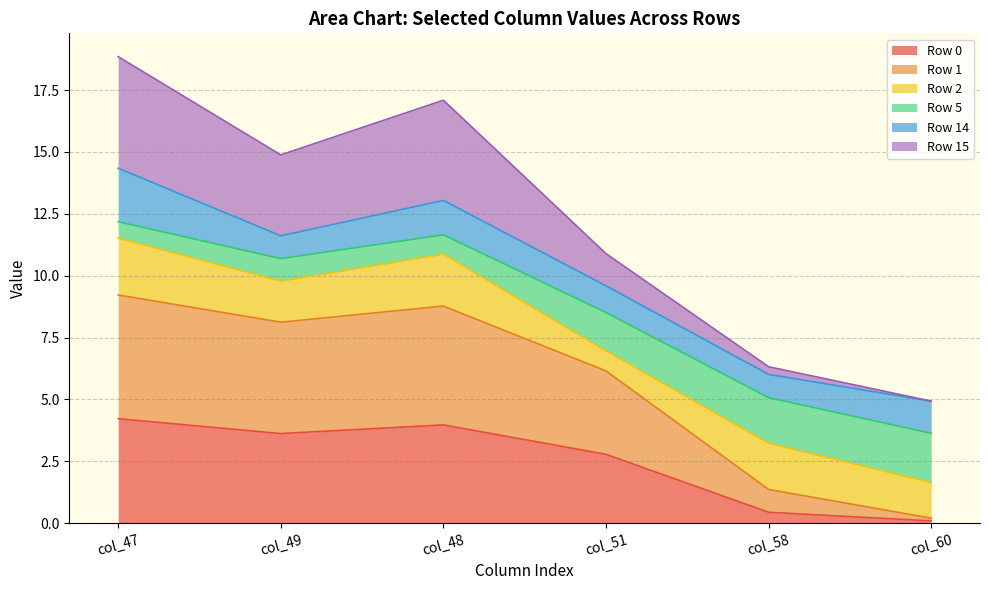

The Row 0 series shows 7.2 at col_47. True or false?

False